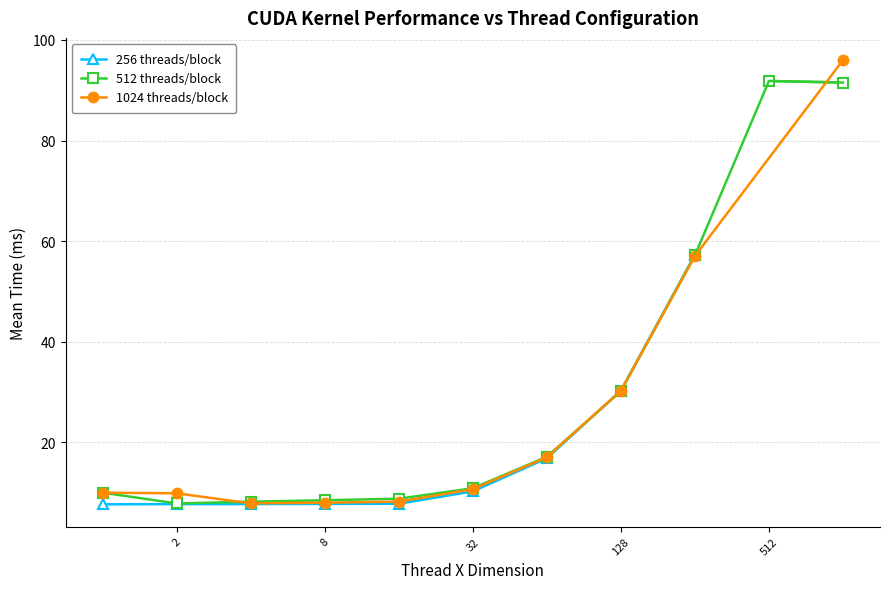

What is the value of the 1024 threads/block point at the 8th from the left?

30.3